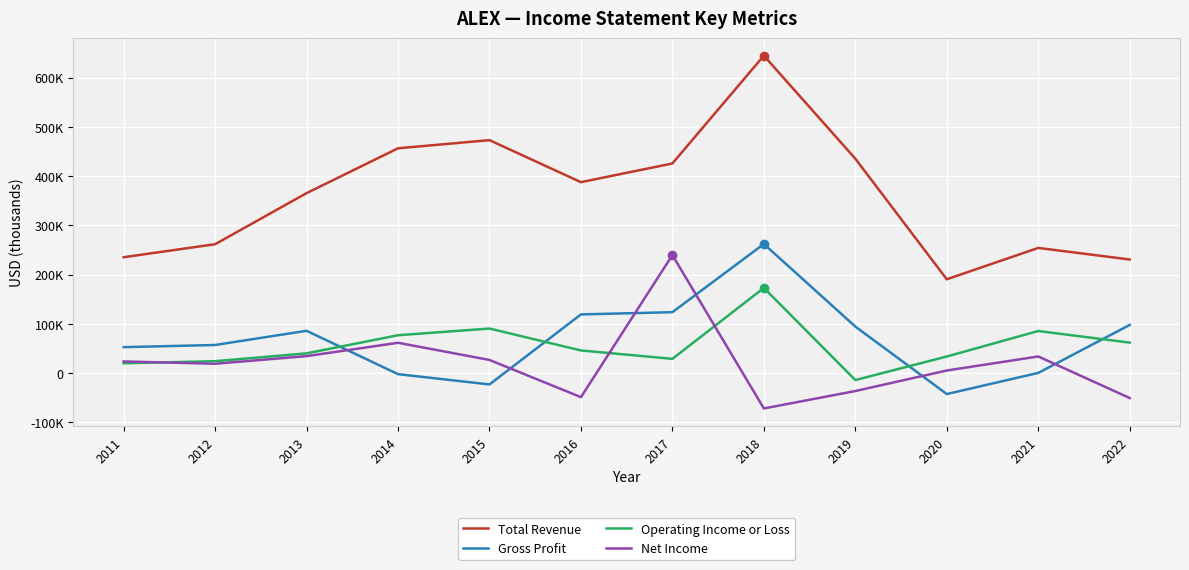

The value of Operating Income or Loss at 2019 is -14300. True or false?

True